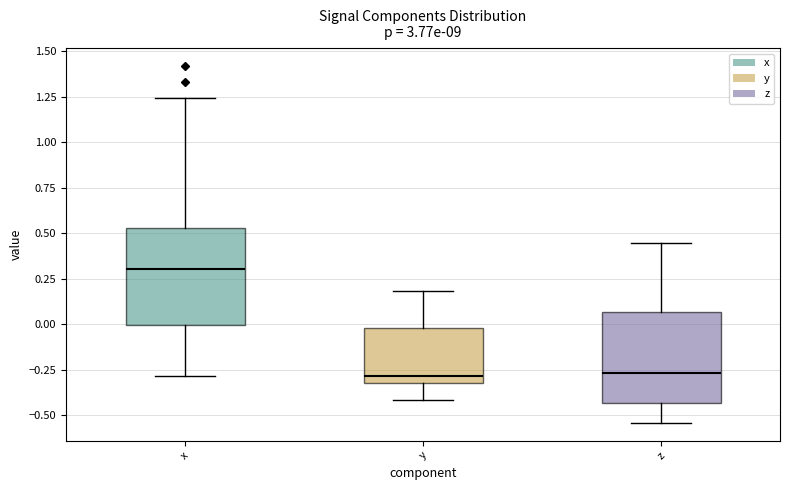

Which box has the highest median line?

x